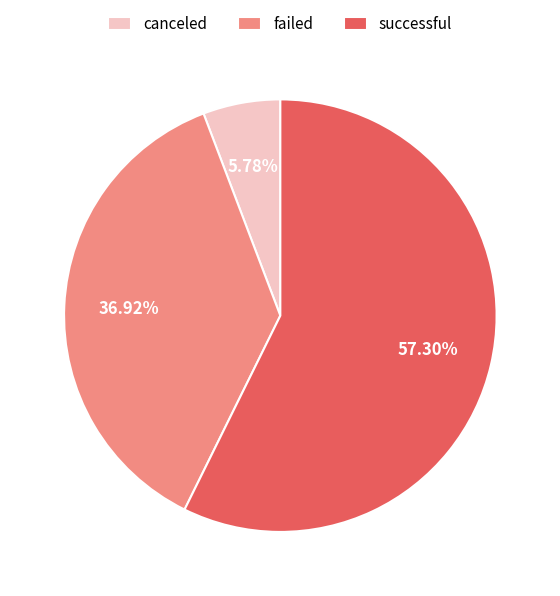

Which slice is the smallest?

canceled